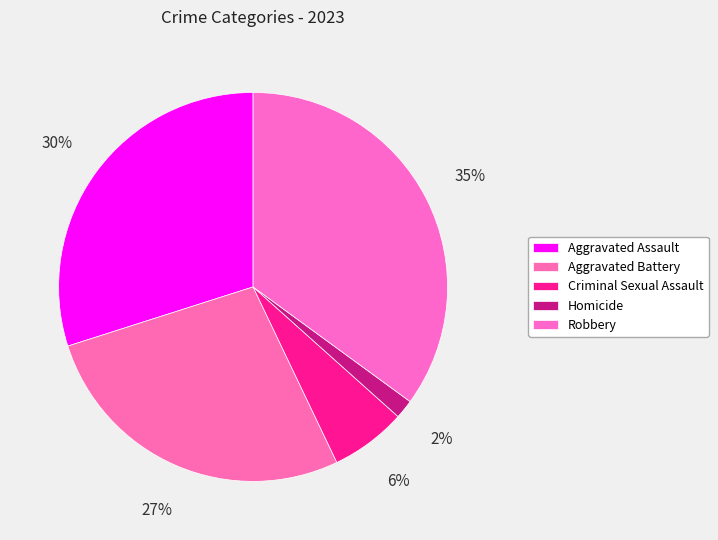

Rank the categories by value from highest to lowest.

Robbery, Aggravated Assault, Aggravated Battery, Criminal Sexual Assault, Homicide